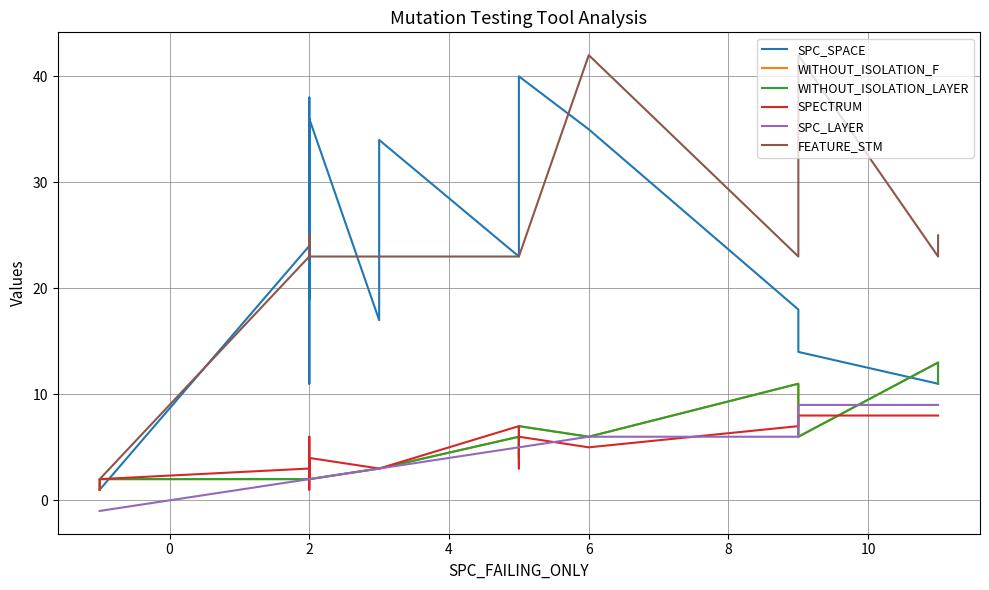

How many data points in FEATURE_STM are above 23?

4